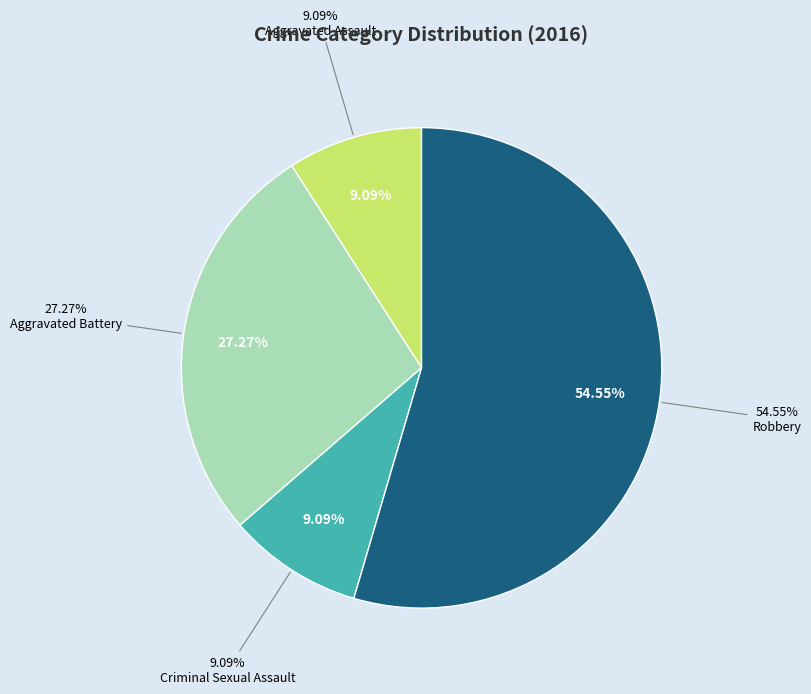

Count the number of slices in the pie.

4